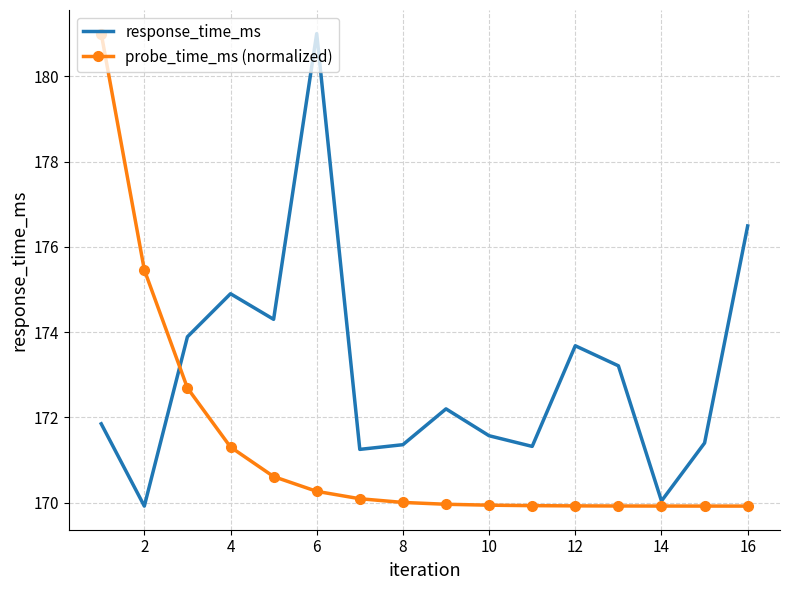

Count the number of data series in this chart.

2